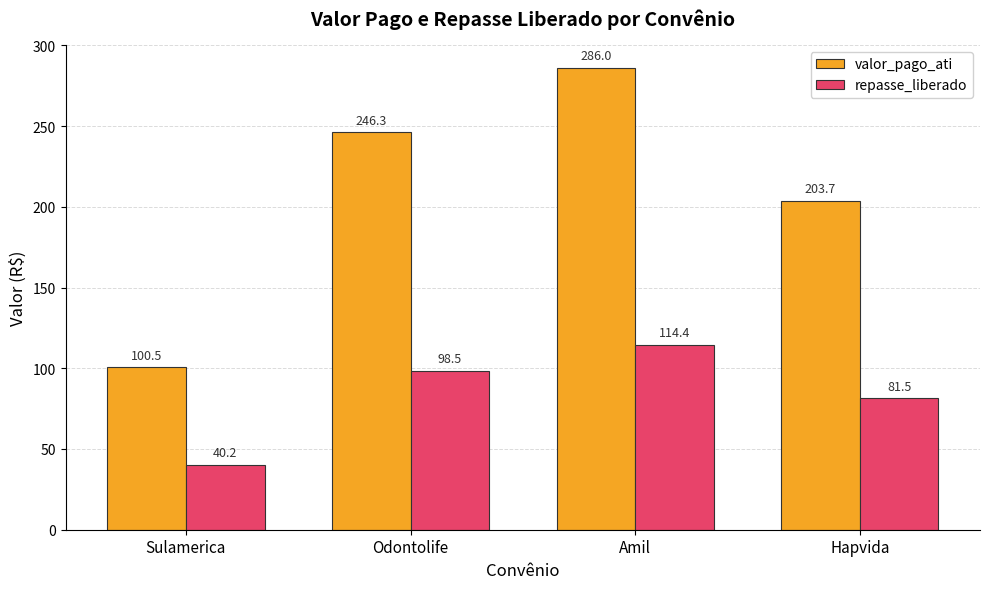

At which label does repasse_liberado reach its peak?

Amil